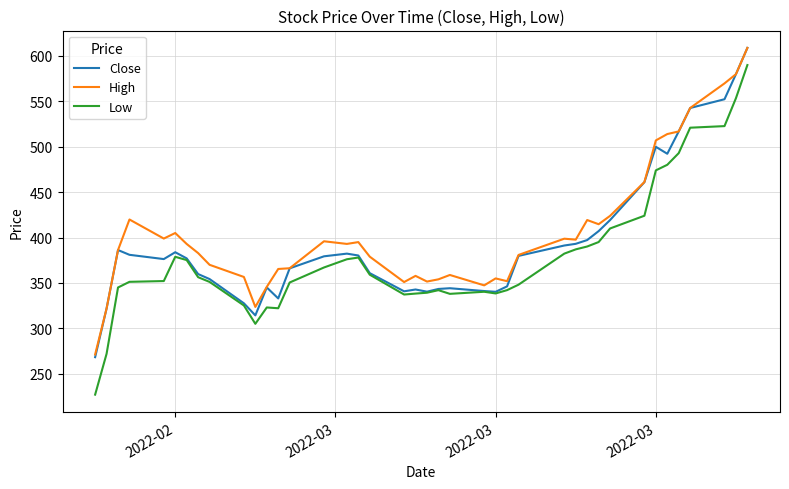

Which series has the widest spread of values?

Low